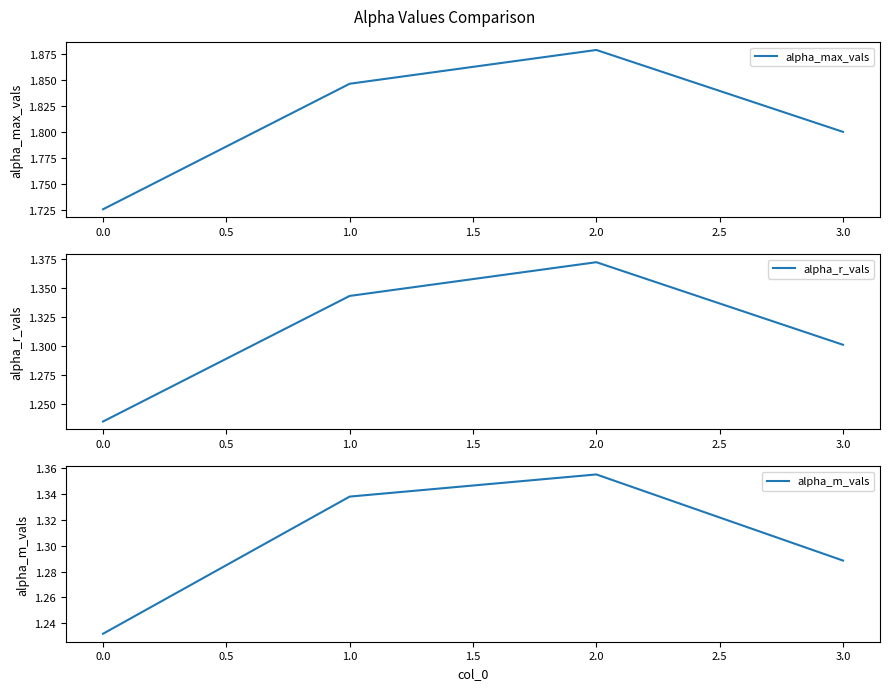

At which category does alpha_max_vals reach its first local peak?

2.0